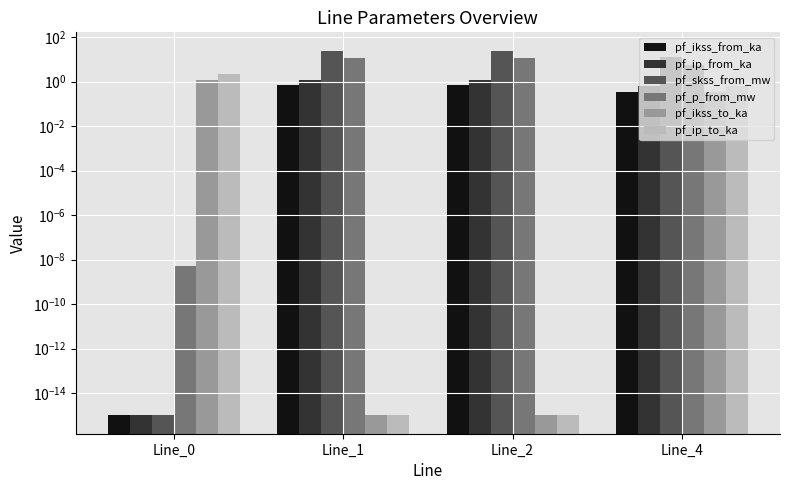

Reading right to left, transcribe all the data shown in this chart.

pf_ikss_from_ka: Line_4=0.4	Line_2=0.7	Line_1=0.7	Line_0=0.0
pf_ip_from_ka: Line_4=0.6	Line_2=1.2	Line_1=1.2	Line_0=0.0
pf_skss_from_mw: Line_4=12.4	Line_2=24.7	Line_1=24.7	Line_0=0.0
pf_p_from_mw: Line_4=5.7	Line_2=11.4	Line_1=11.4	Line_0=0.0
pf_ikss_to_ka: Line_4=0.4	Line_2=0.0	Line_1=0.0	Line_0=1.1
pf_ip_to_ka: Line_4=0.6	Line_2=0.0	Line_1=0.0	Line_0=2.2